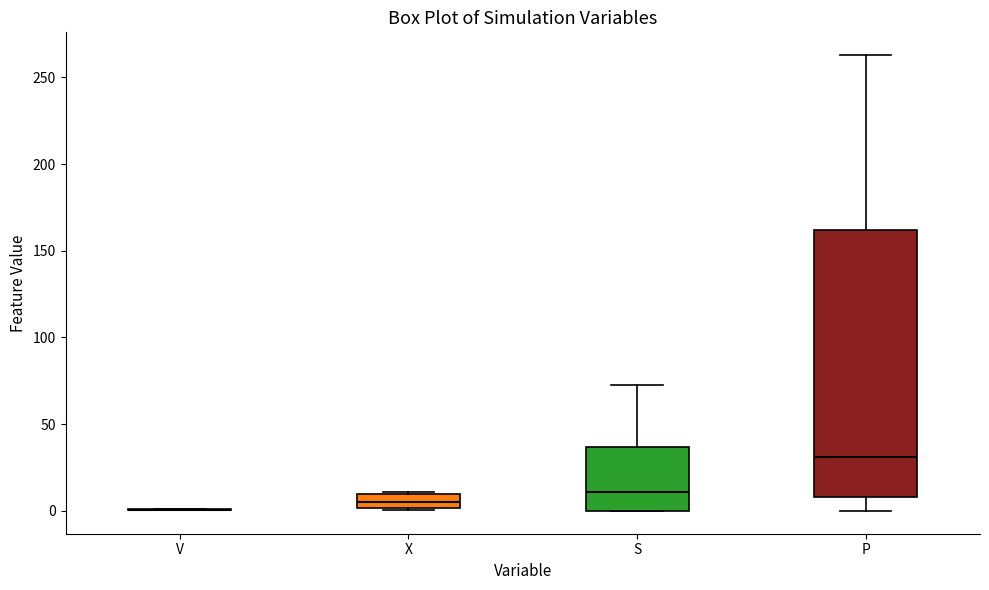

Where is the upper edge of the box for X on the y-axis? The values are not printed on the chart, so give them approximately, as read against the axis.

10